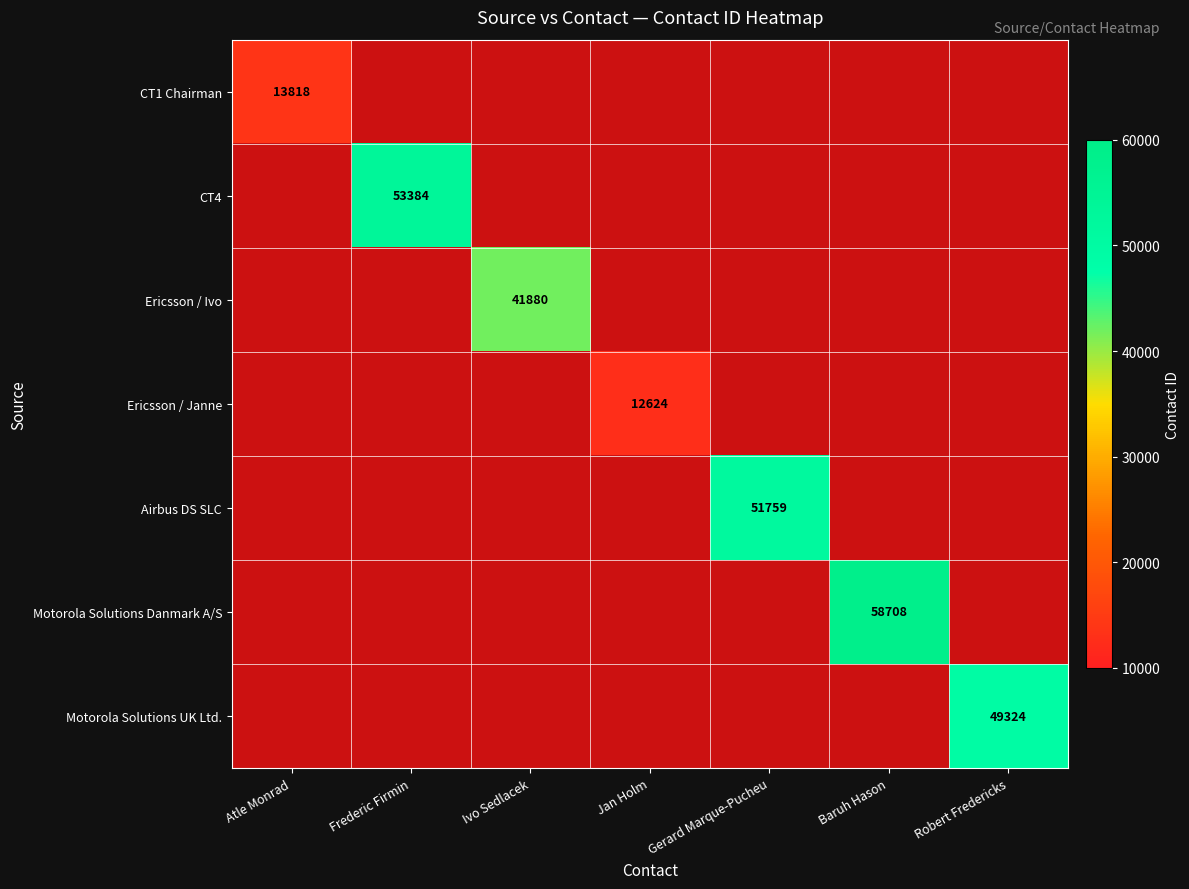

At how many categories does at least one series exceed 56668?

1